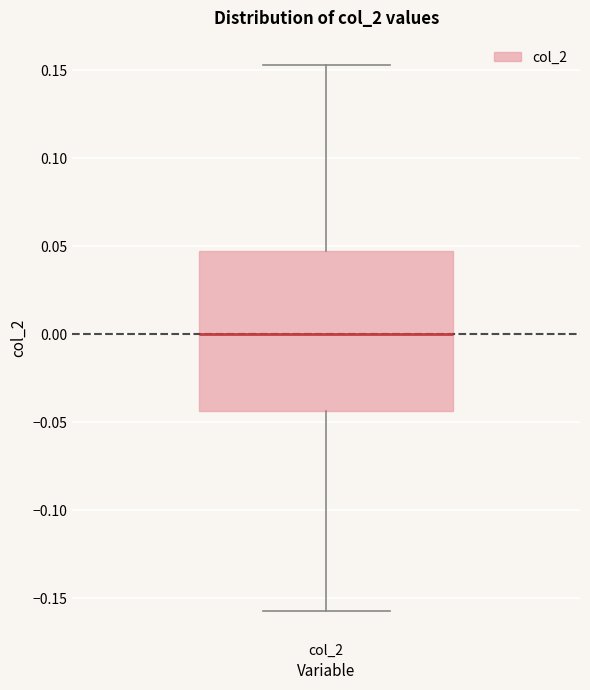

Where is the upper edge of the box for col_2 on the y-axis? The values are not printed on the chart, so give them approximately, as read against the axis.

0.045